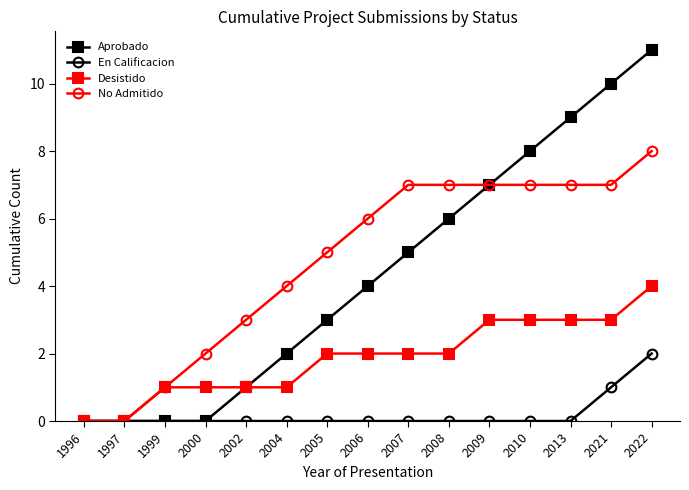

What is the value of the Desistido point at the 14th from the left?

3